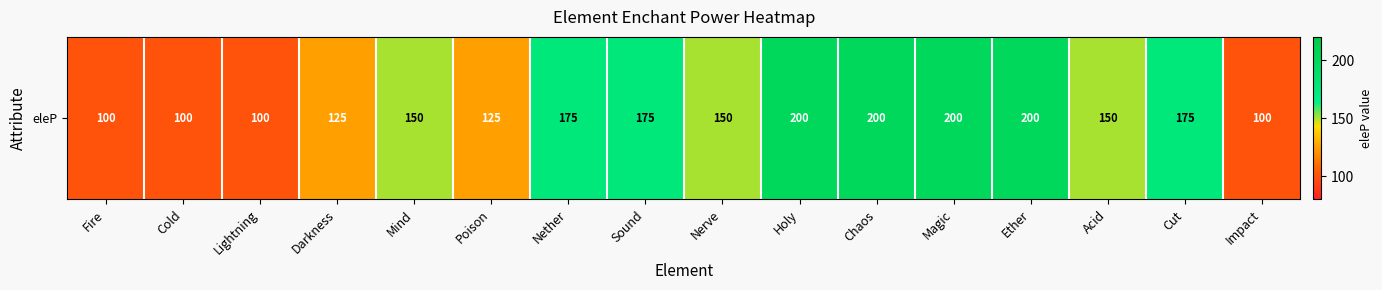

True or false: the data shows 46 at Darkness.

False